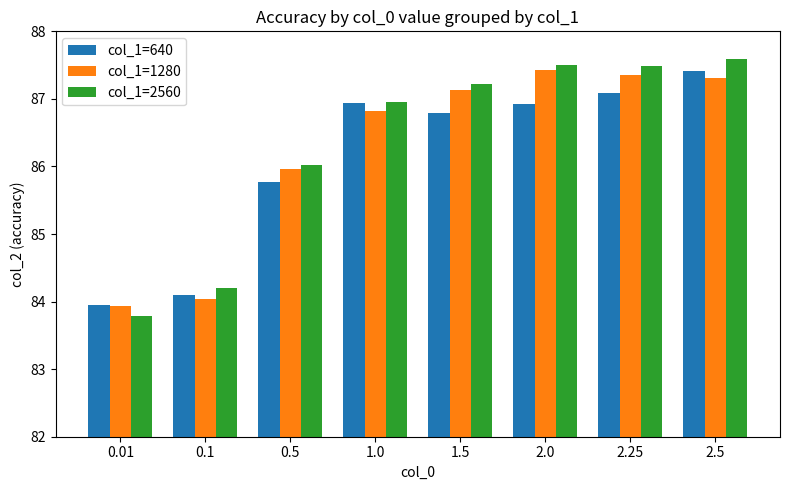

What is the difference between the maximum and minimum values in the col_1=2560 series?

3.8